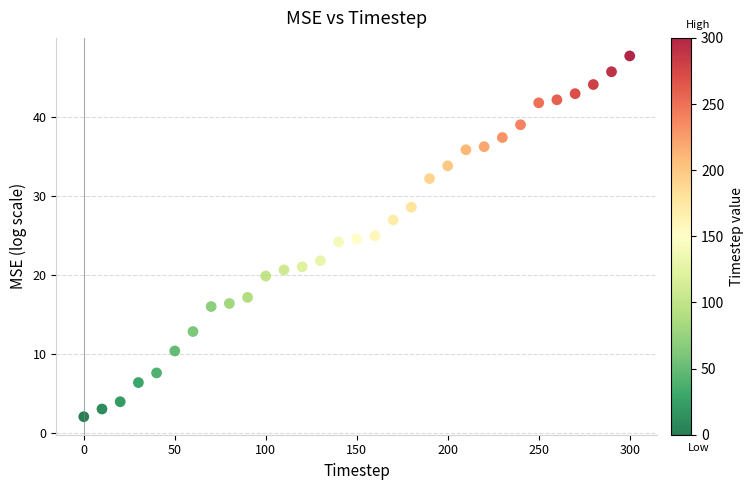

What is the range of X values (max minus min)?

300.0